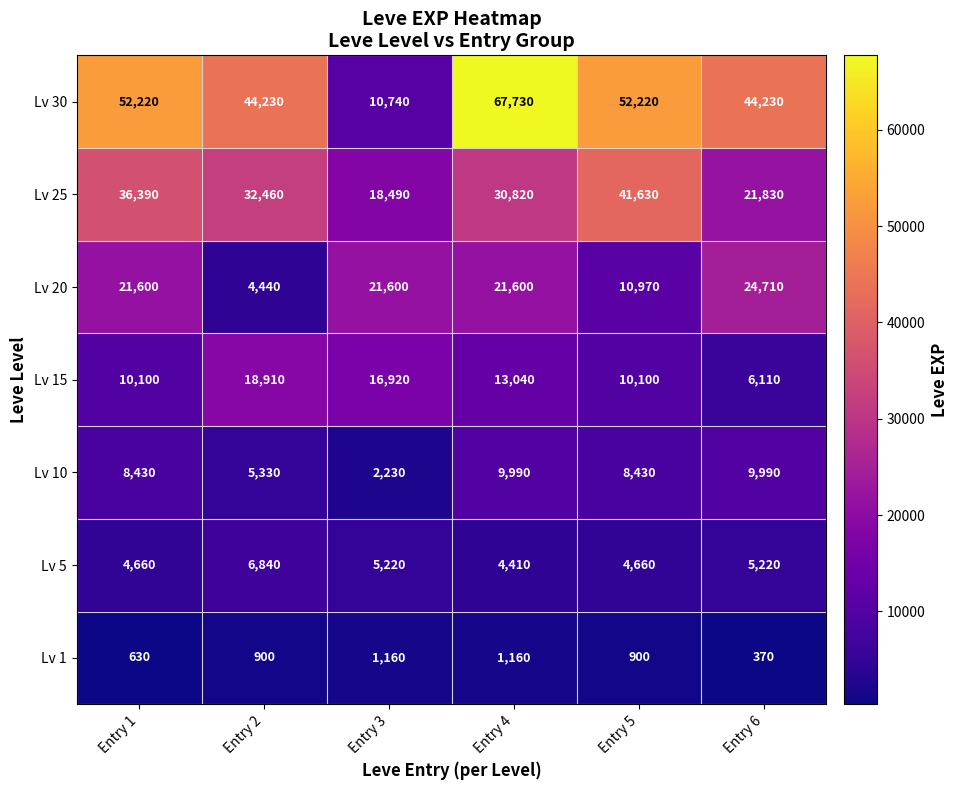

Rank the series by their maximum value, from highest to lowest.

Lv 30, Lv 25, Lv 20, Lv 15, Lv 10, Lv 5, Lv 1